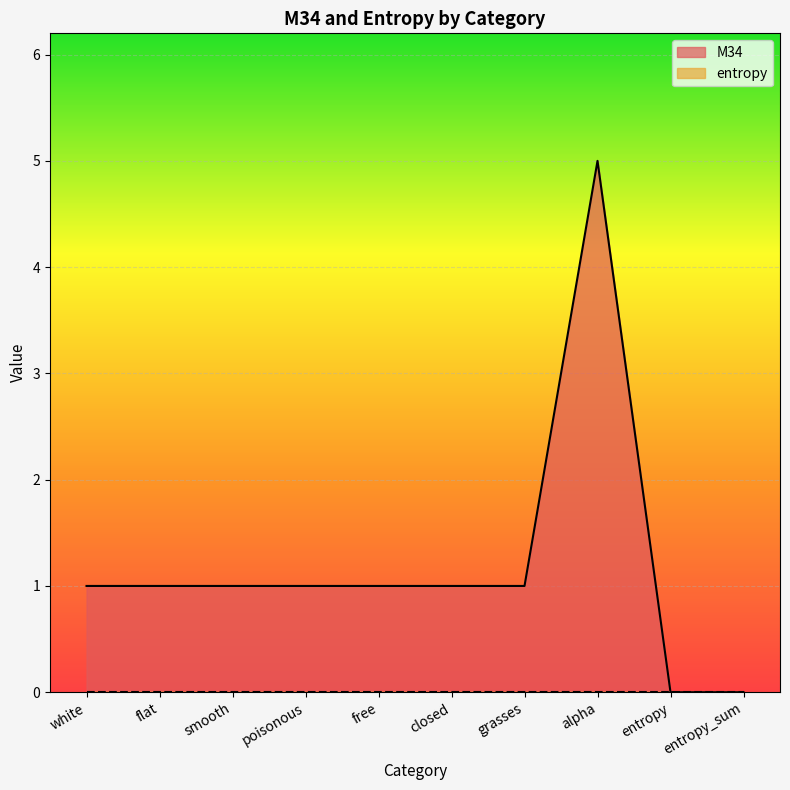

List the labels in order of value, largest first.

alpha, white, flat, smooth, poisonous, free, closed, grasses, entropy, entropy_sum